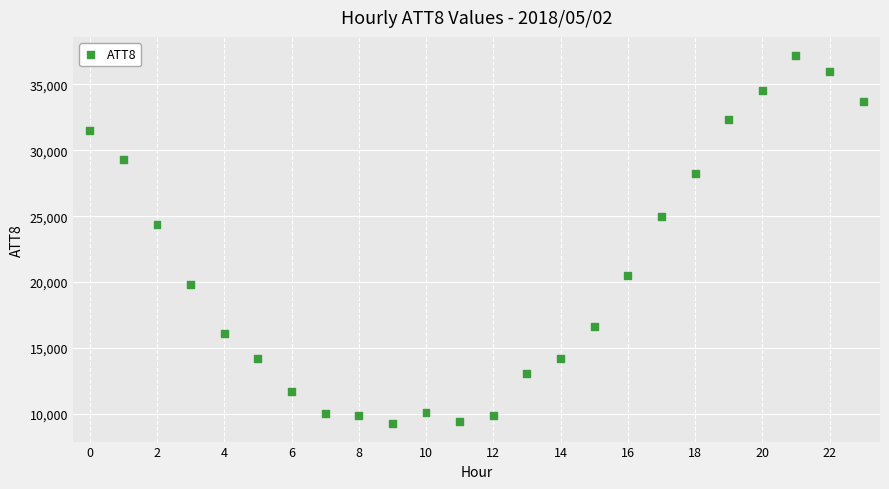

What Y value in the scatter plot is closest to 23250?

24400